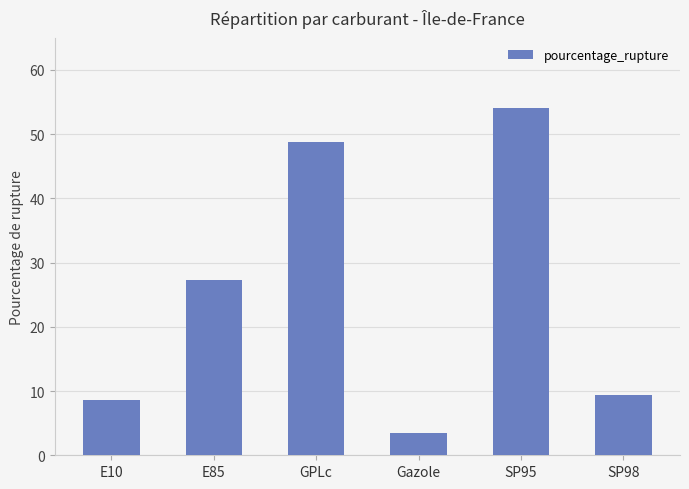

Rank the categories by value from lowest to highest.

Gazole, E10, SP98, E85, GPLc, SP95